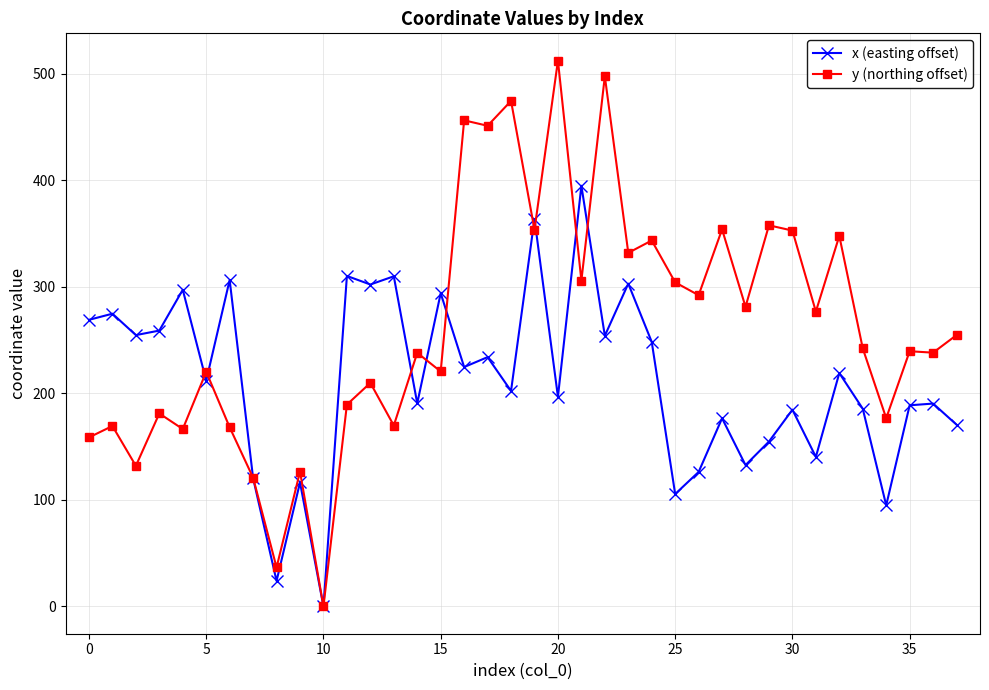

What is the average value of the y (northing offset) series?

262.0